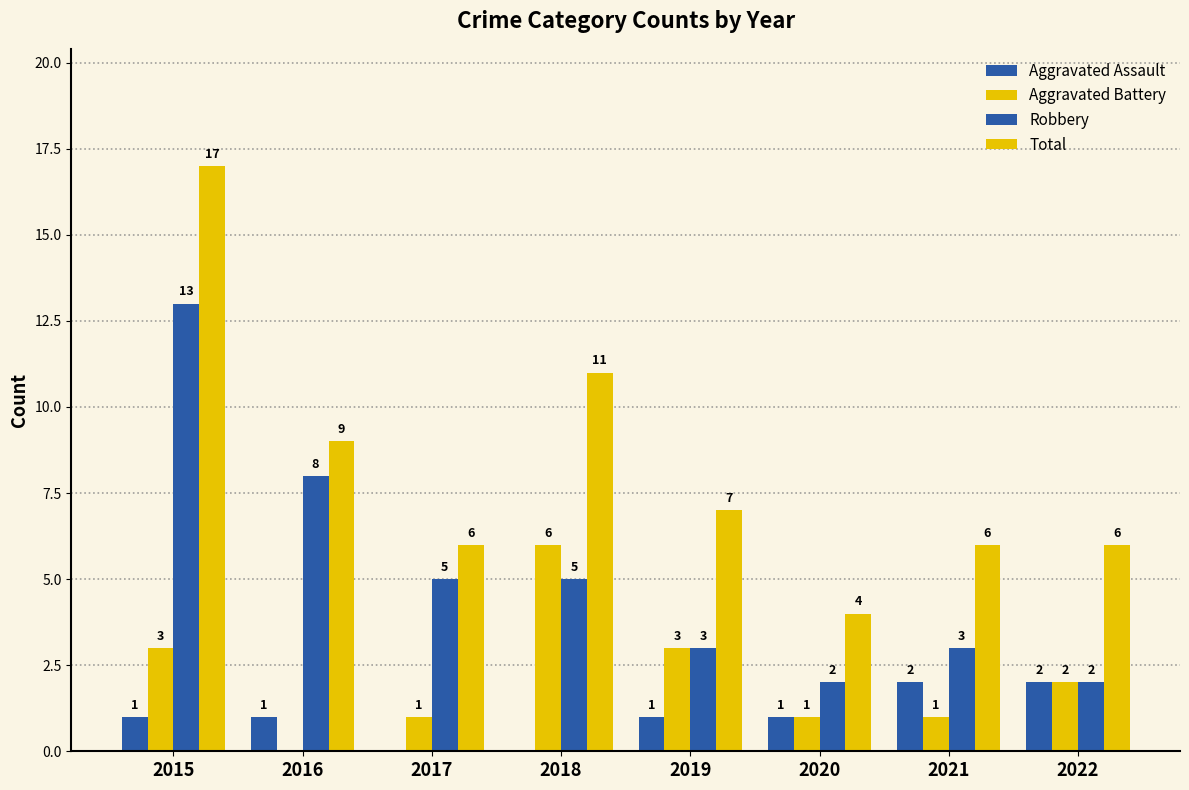

The Total series shows 9 at 2021. True or false?

False